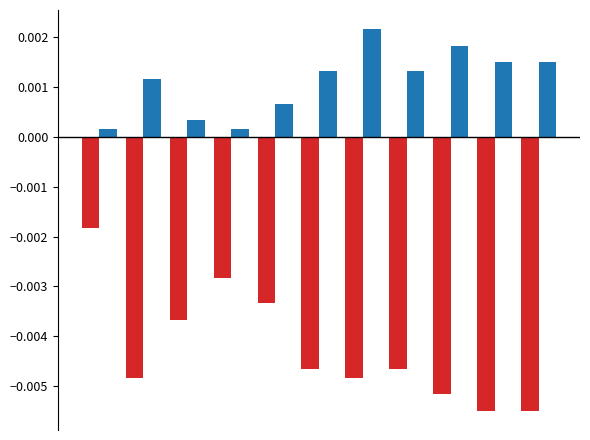

Does the chart contain stacked bars?

No